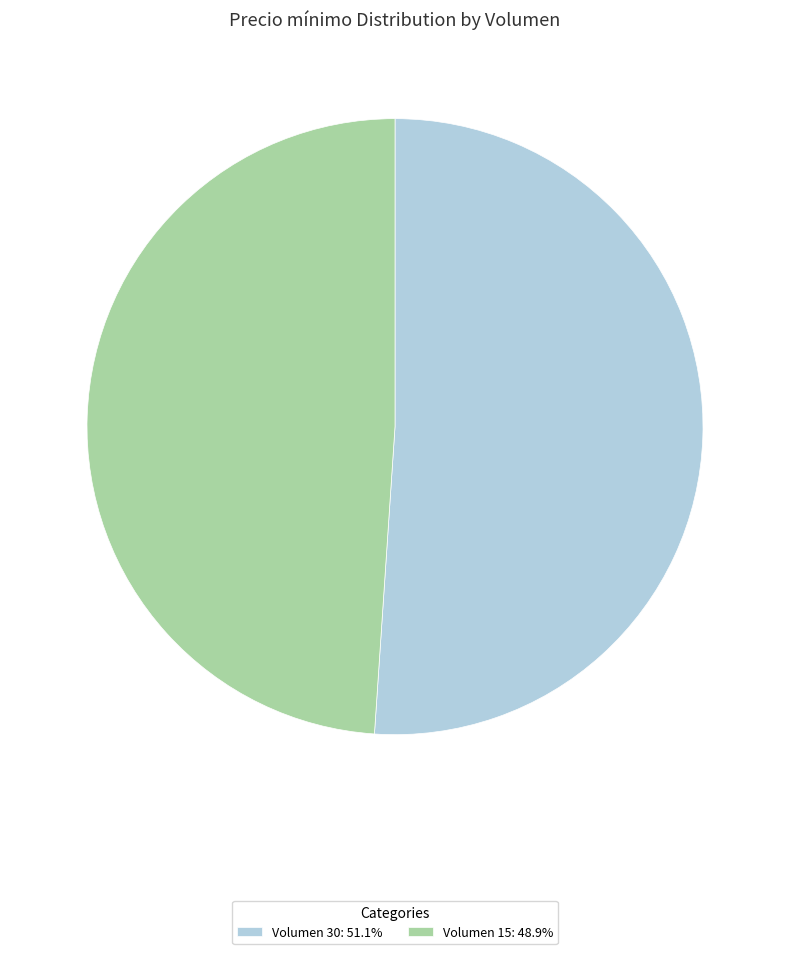

Combined, do Volumen 15: 48.9% and Volumen 30: 51.1% account for over 50%?

Yes